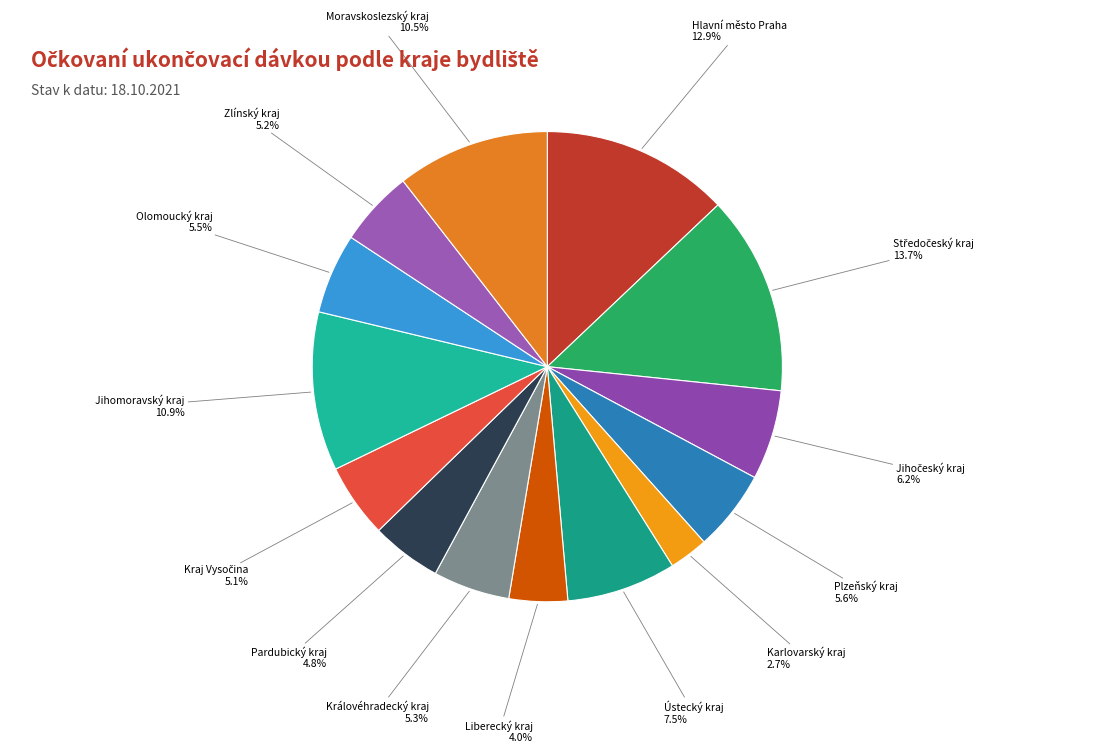

To the nearest percent, what is the average slice percentage?

7%